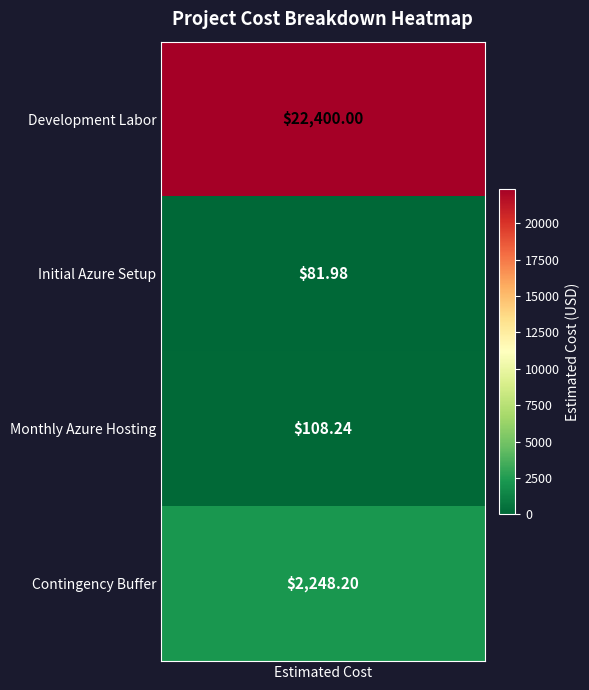

Is it true that the value at Initial Azure Setup is 82.0?

True